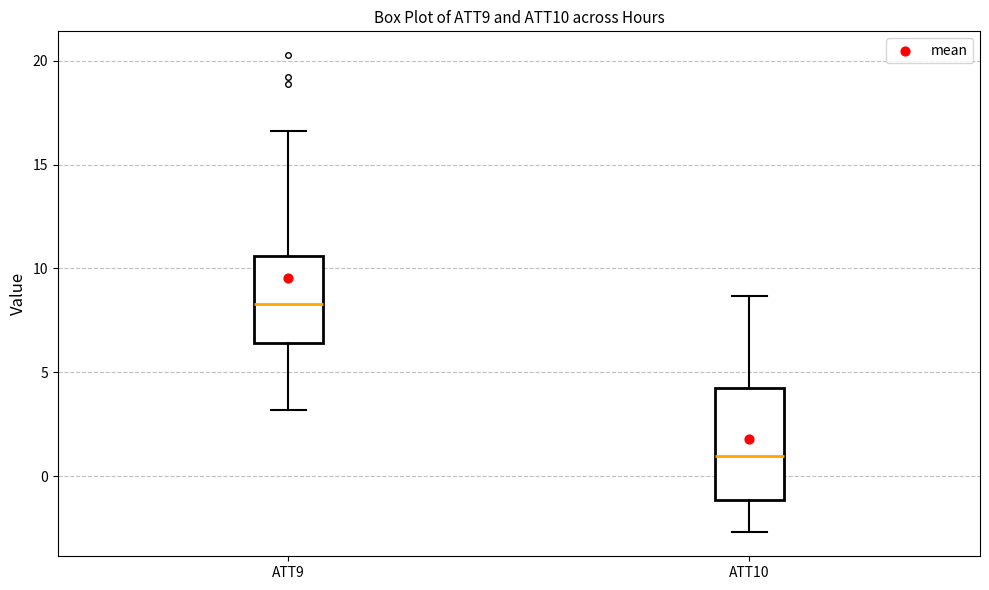

Reading left to right, transcribe this box plot: for each box, give where its median line is, the range the box spans, and where its two whiskers end, as read against the y-axis. The values are not printed on the chart, so give them approximately, as read against the axis.

ATT9: median 8.5, box 6.5 to 10.5, whiskers 3.0 to 16.5
ATT10: median 1.0, box -1.0 to 4.5, whiskers -2.5 to 8.5